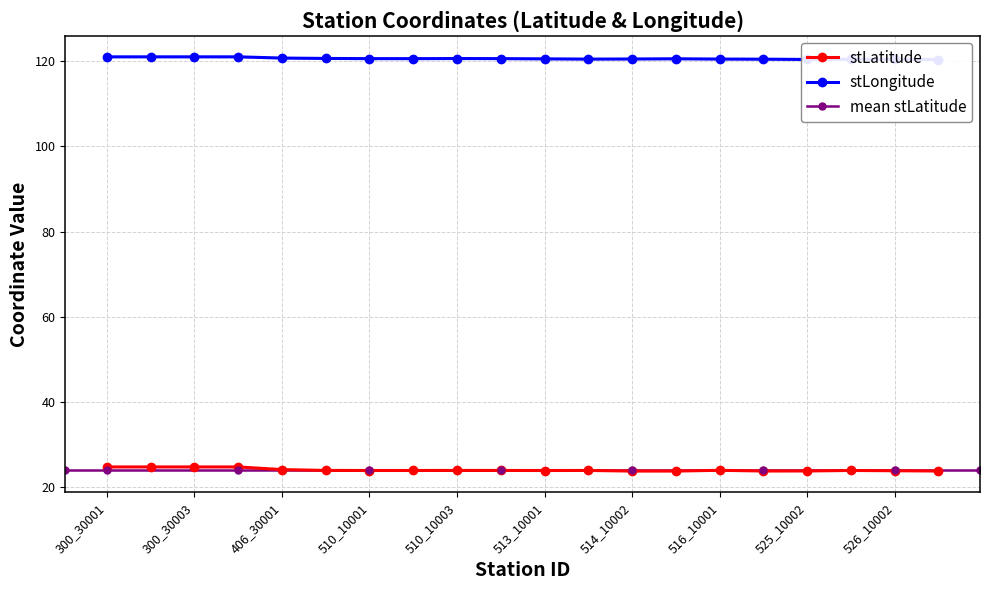

The value of stLatitude at 300_30004 is 24.8. True or false?

True